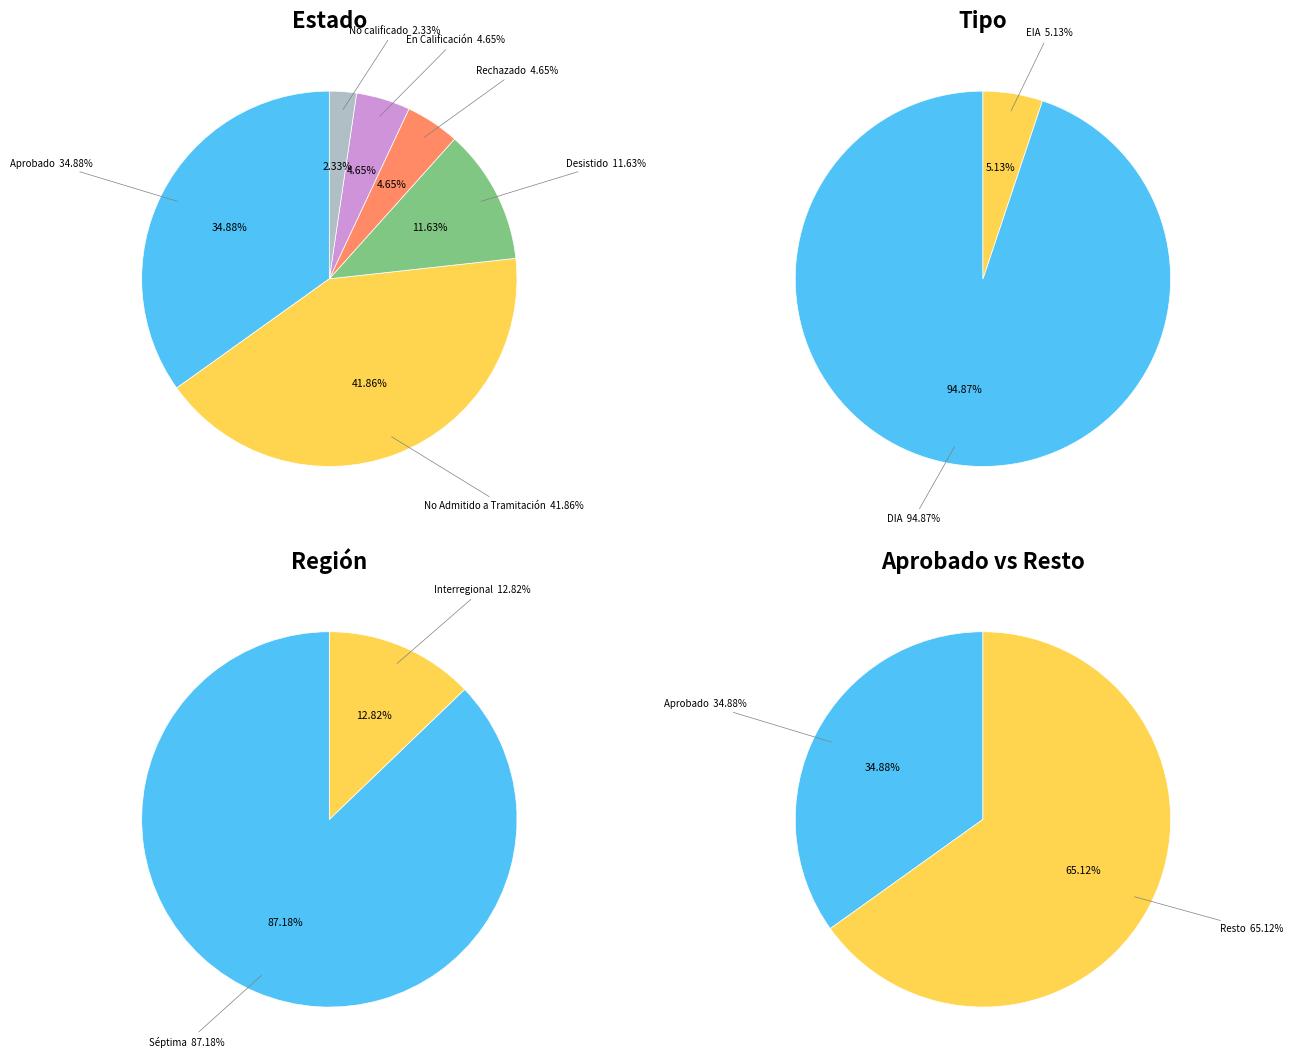

Count the number of slices in the pie.

6